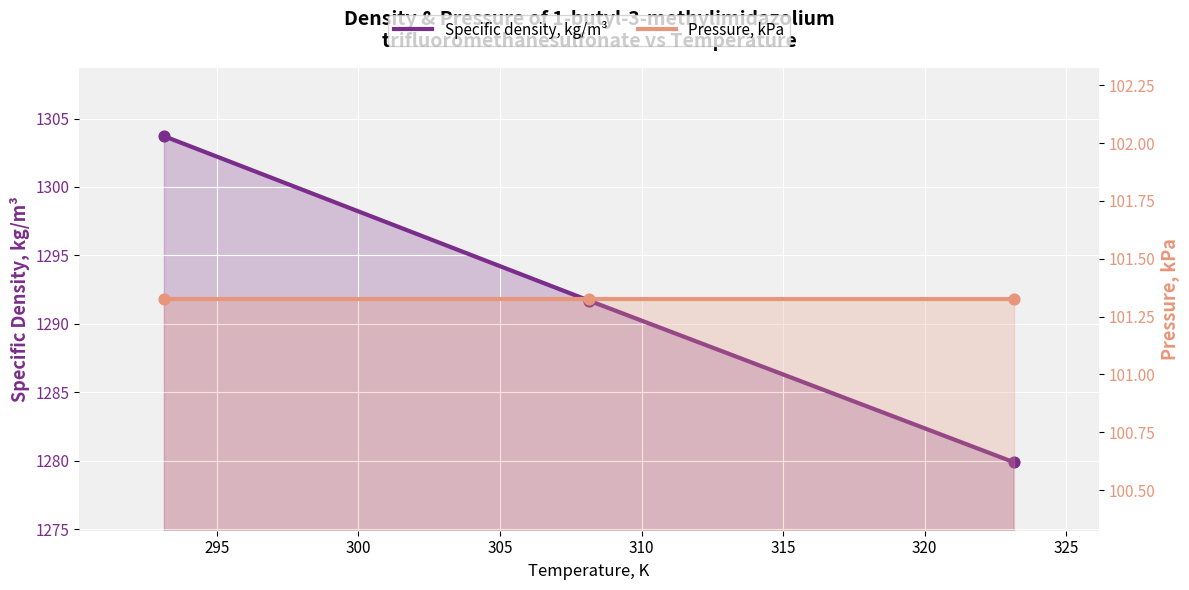

Which series has the widest spread of Y values?

Specific density, kg/m³